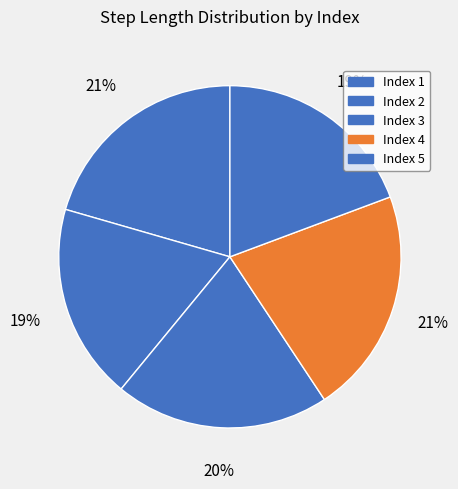

Count the number of slices in the pie.

5